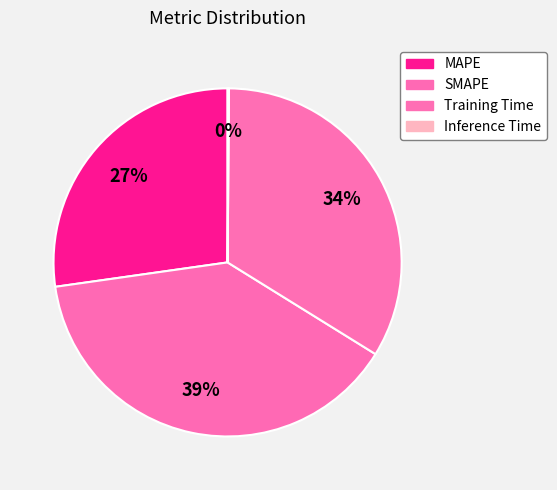

Which has a higher value, SMAPE or MAPE?

SMAPE